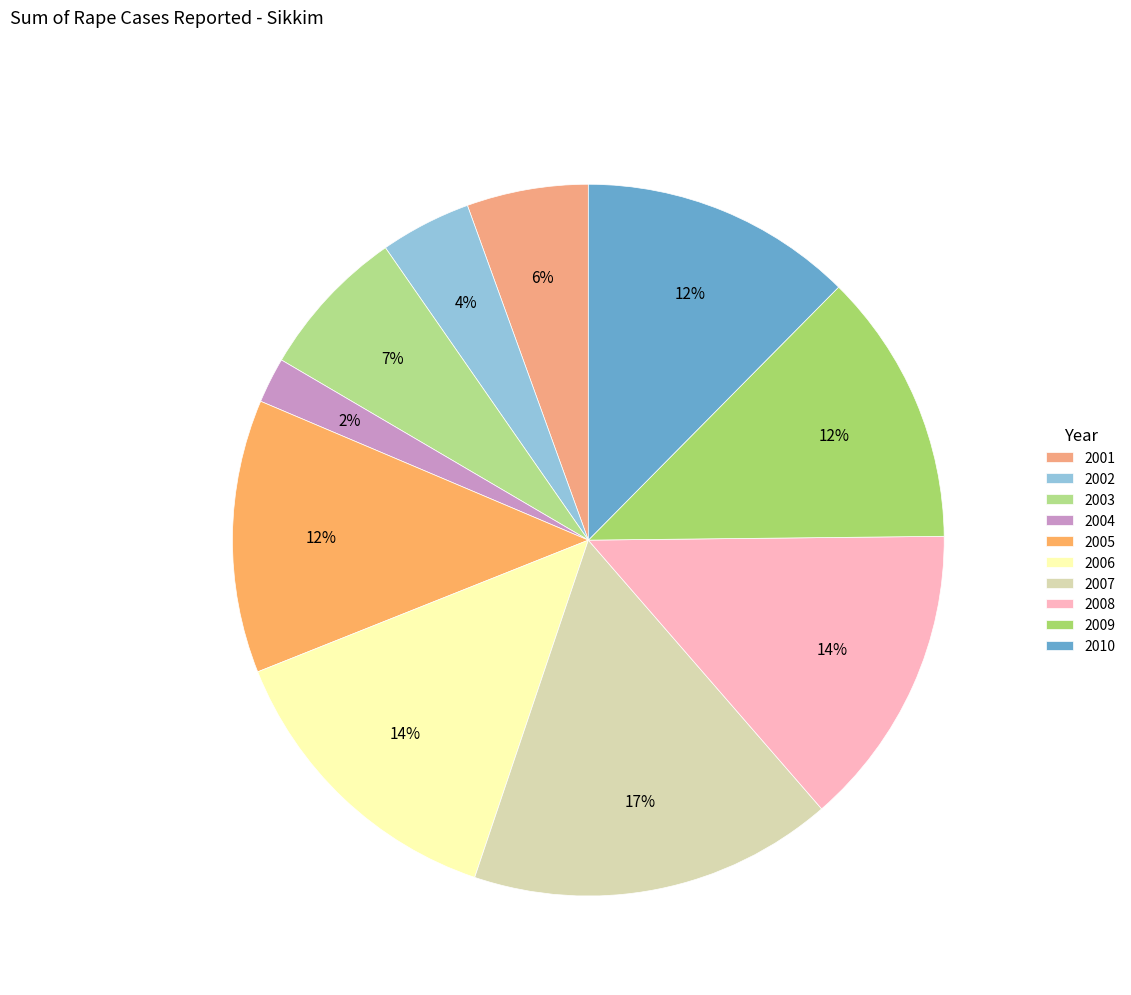

Is it true that 2003 is 1% of the pie?

False